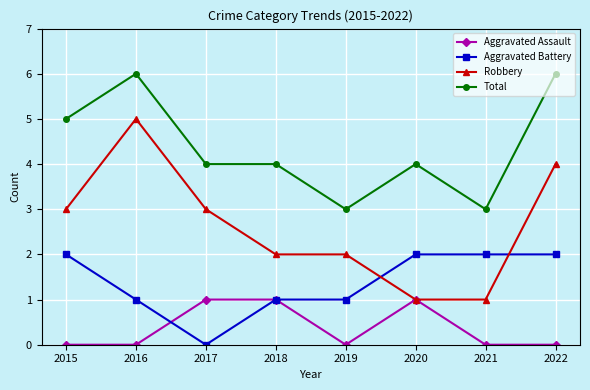

Which series has the widest spread of values?

Robbery